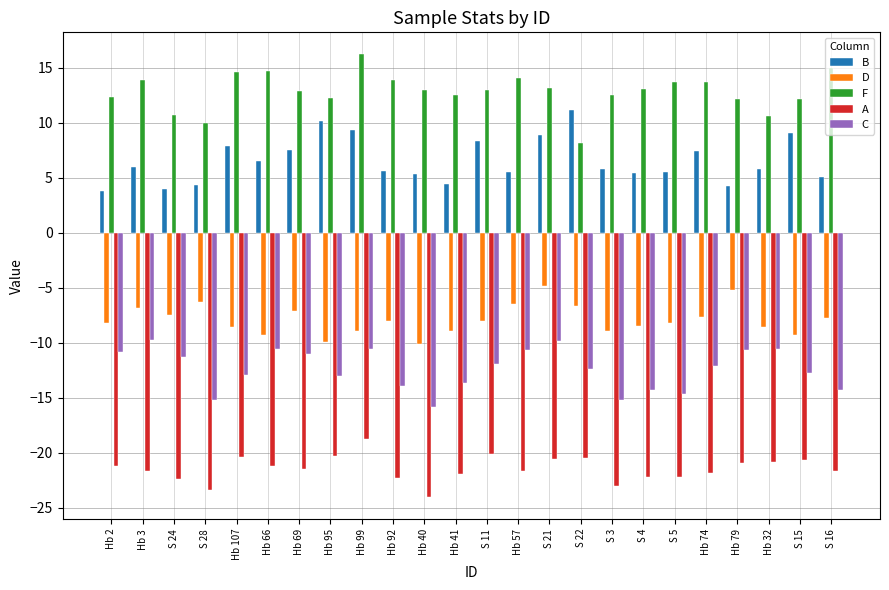

What is the spread (max minus min) of values at Hb 41?

34.5